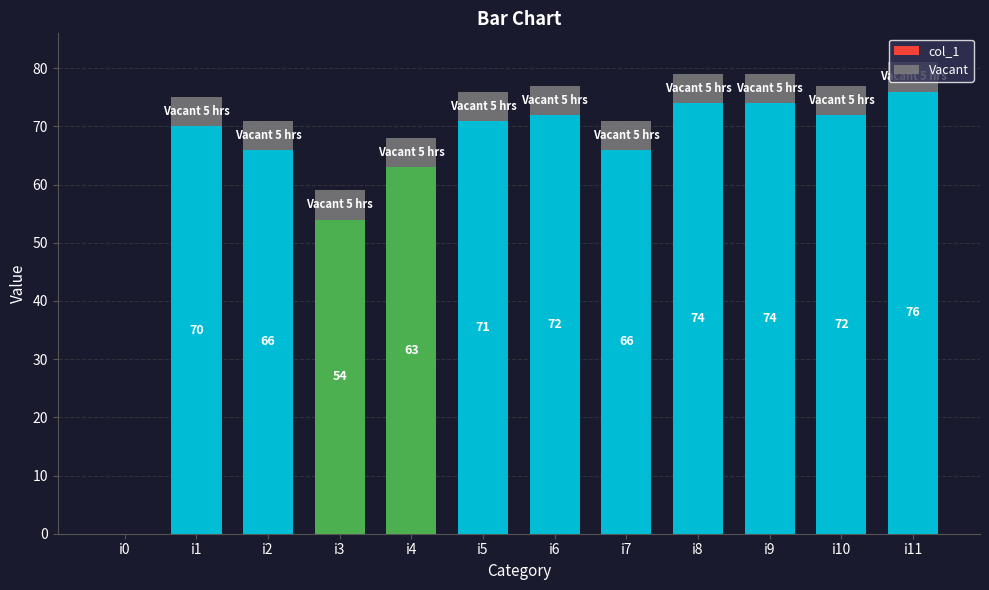

True or false: col_1 has a value of 99 at i7.

False